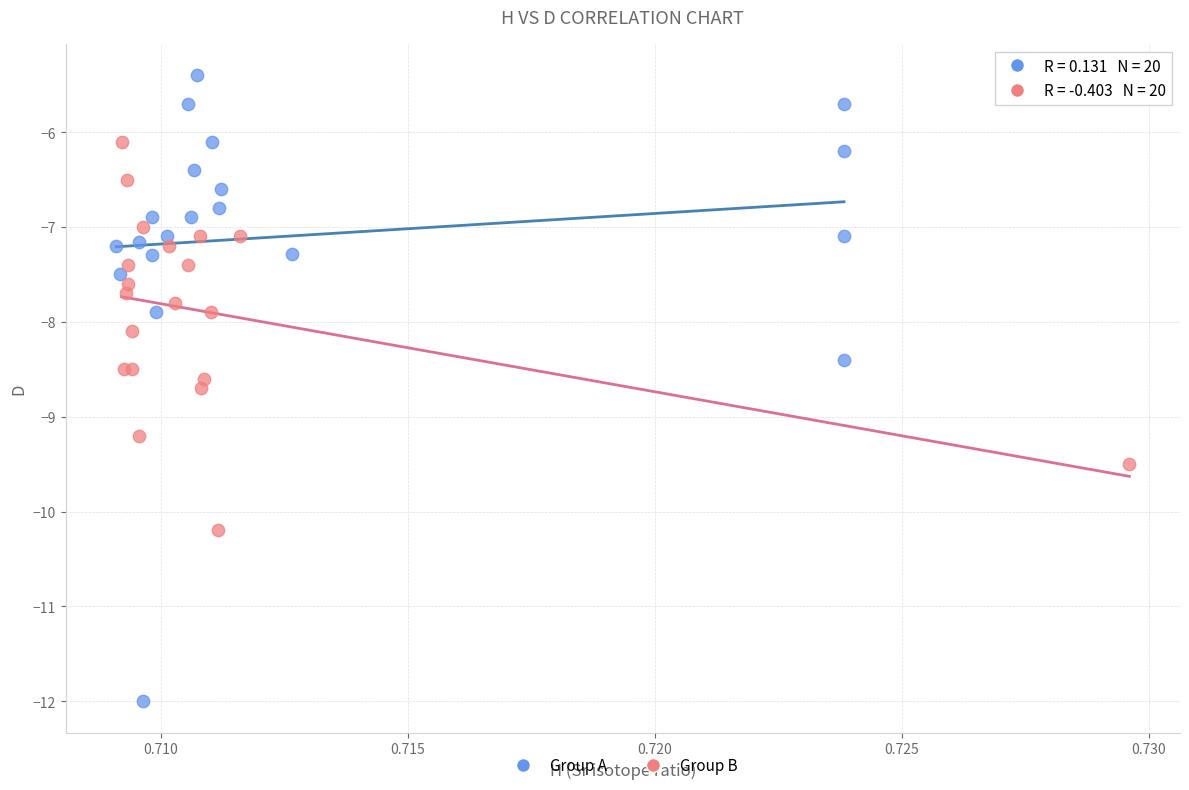

What are all the series names shown in the legend?

Group A, Group B